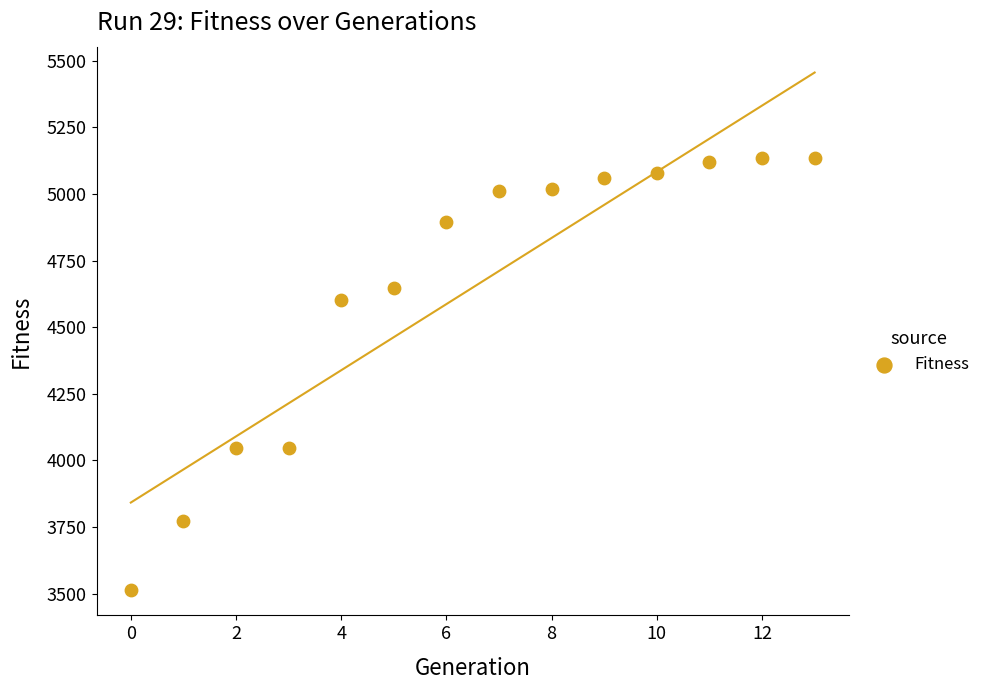

What is the range of Y values (max minus min)?

1621